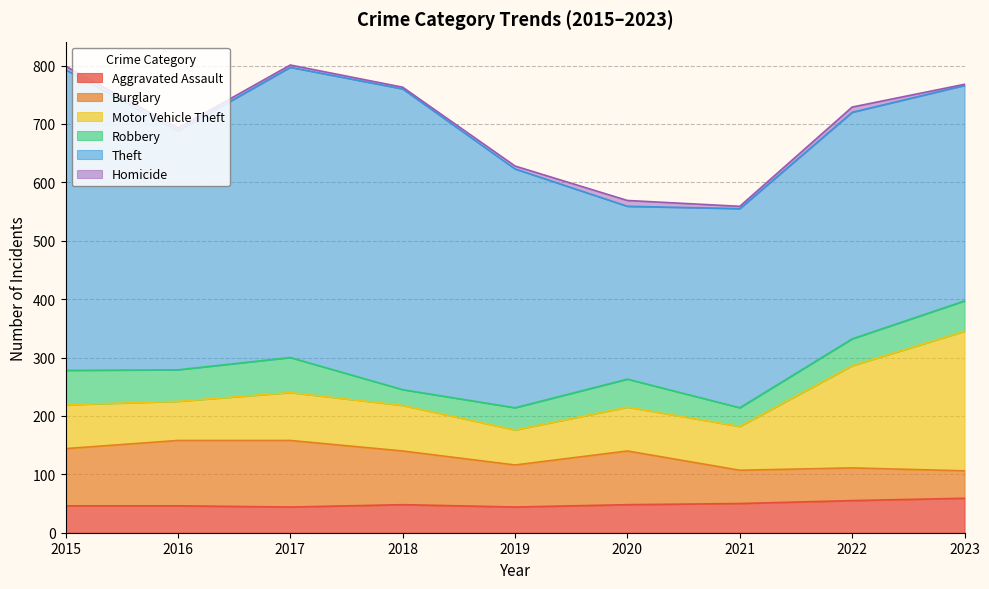

Rank the categories by Theft value from lowest to highest.

2020, 2021, 2023, 2022, 2016, 2019, 2017, 2015, 2018